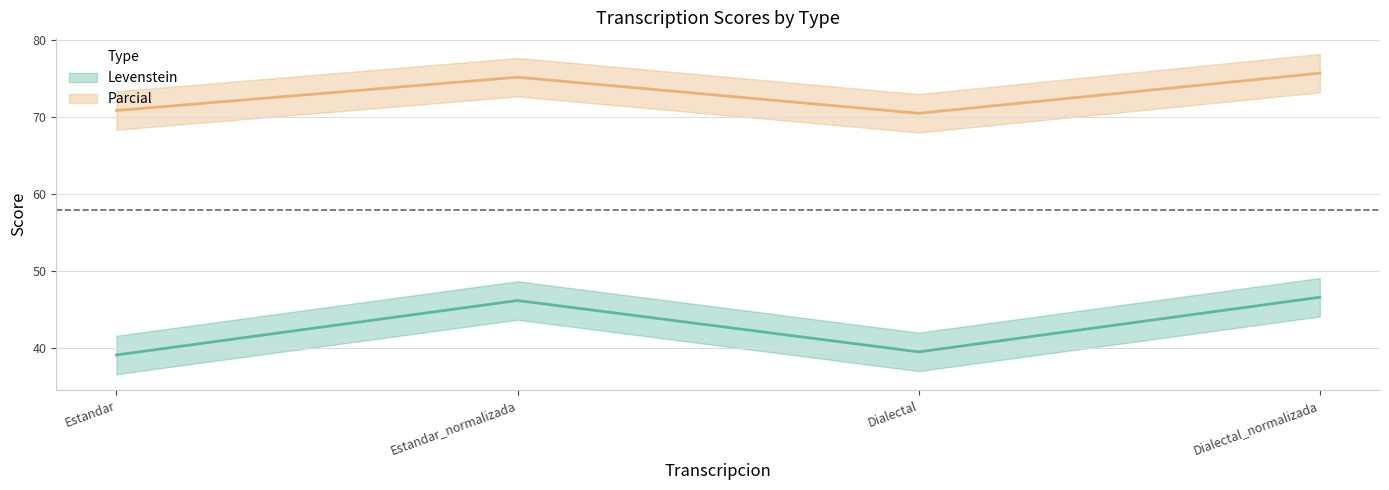

At which category is the sum across all series the highest?

Dialectal_normalizada